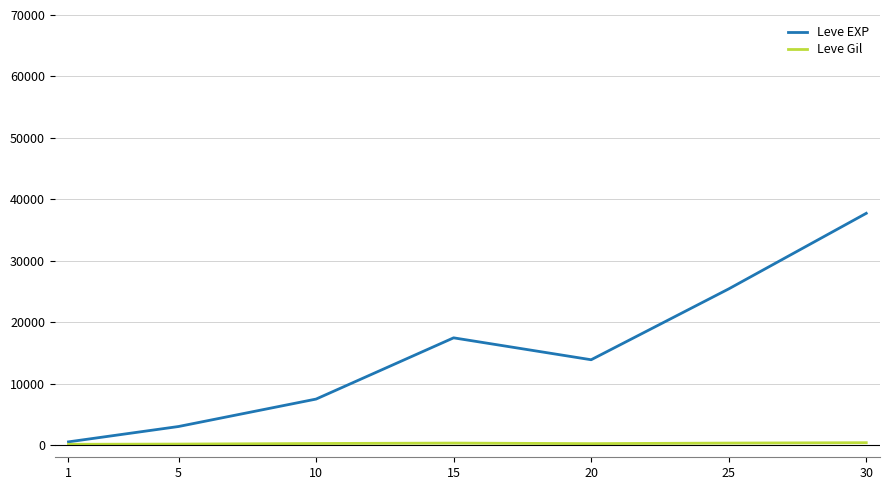

Between 5 and 30, which series saw the biggest shift?

Leve EXP